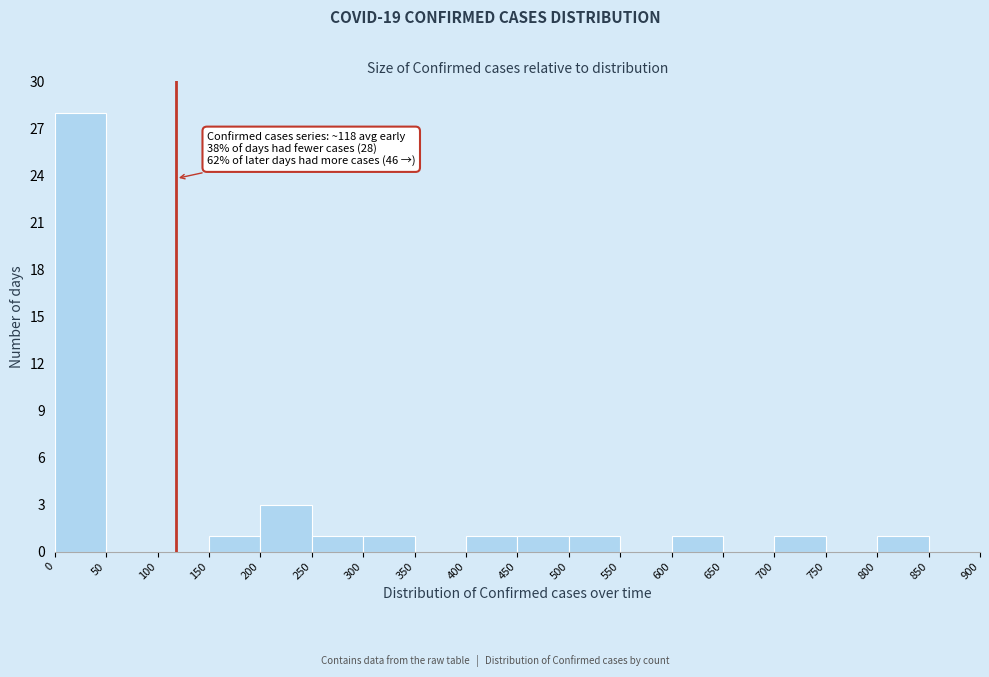

Over which range of the x-axis is the bar tallest?

0 to 50